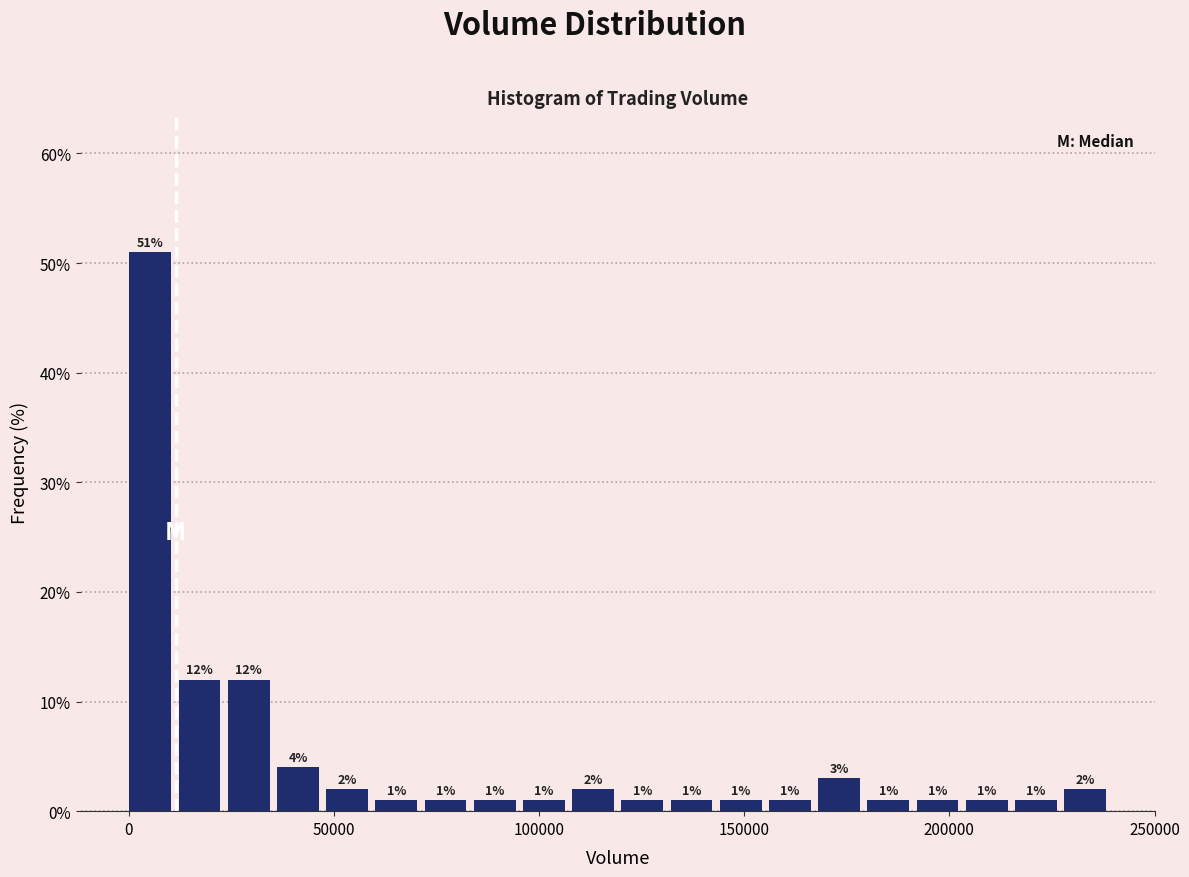

Around what value on the x-axis is the tallest bar? Give the approximate position of its centre, as read against the axis.

5000